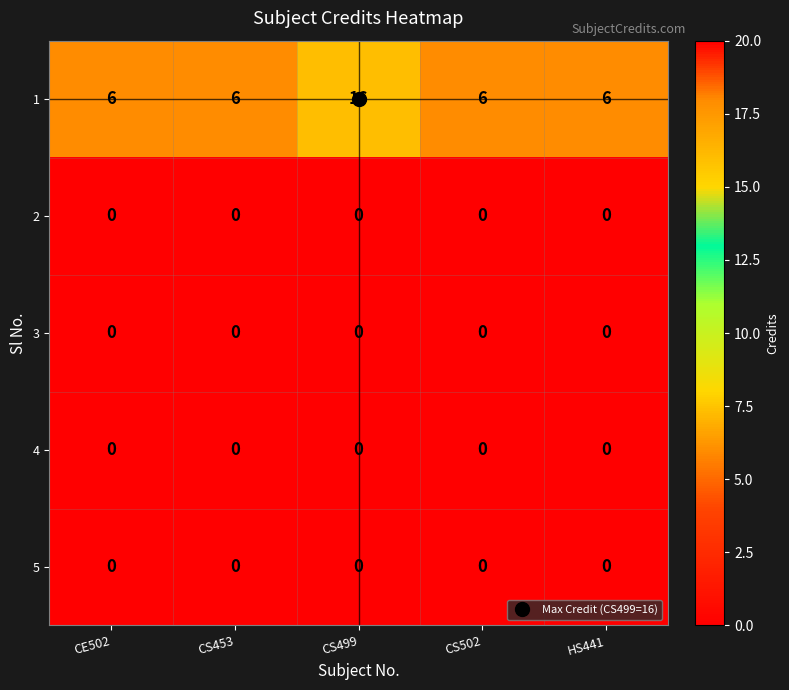

Which category has the highest value across all series?

CS499